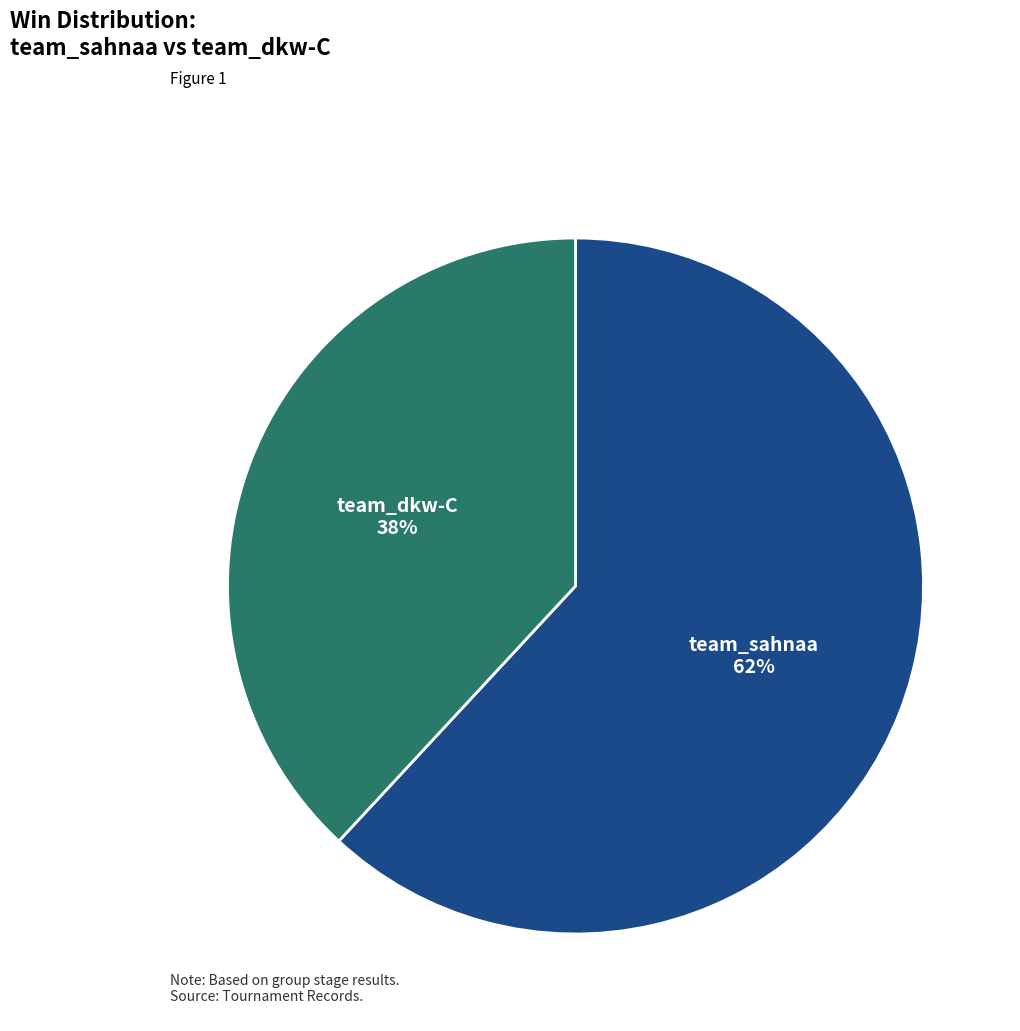

Which category has the biggest portion of the pie?

team_sahnaa